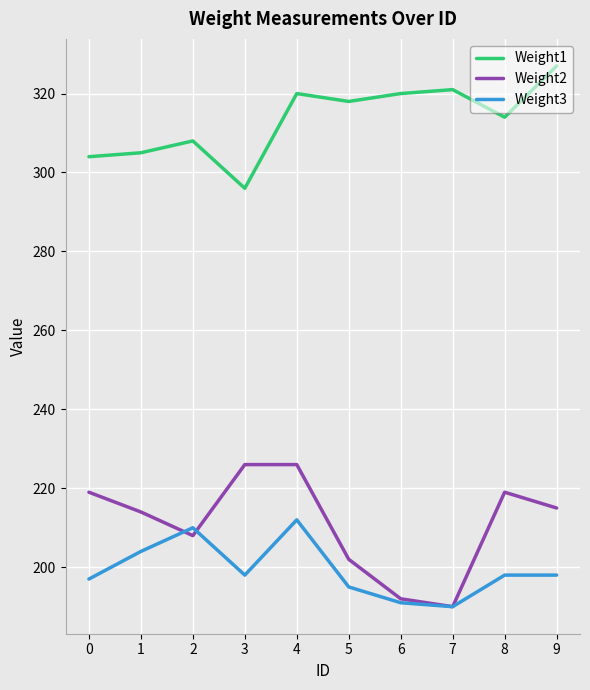

What is the maximum value for Weight1?

327